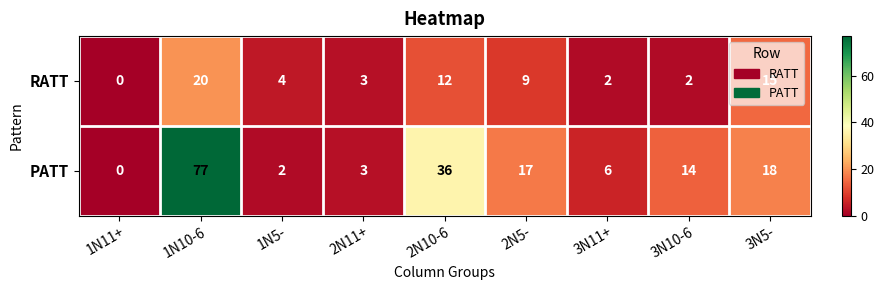

What is the difference between the RATT values at 2N5- and 3N5-?

6